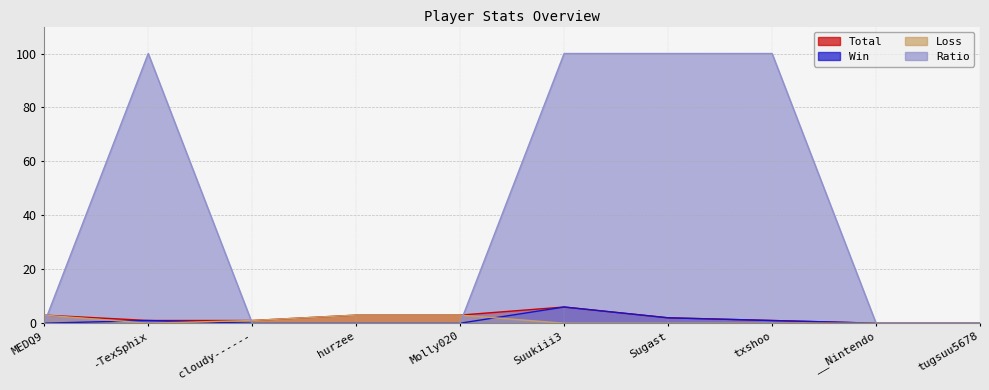

How many times do Ratio and Total cross each other?

3